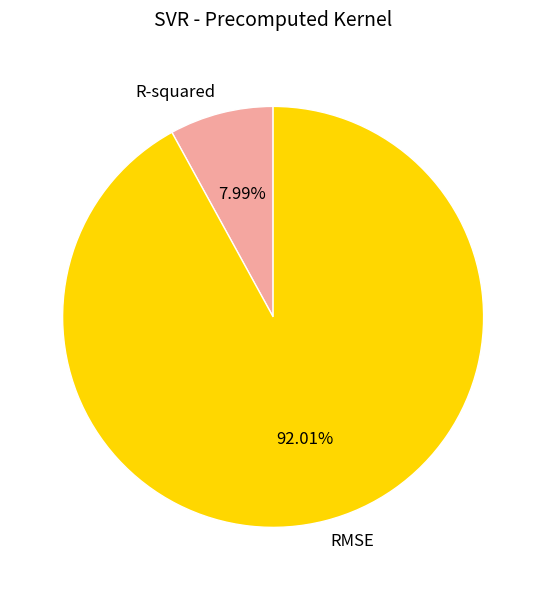

Which slice is the smallest?

R-squared